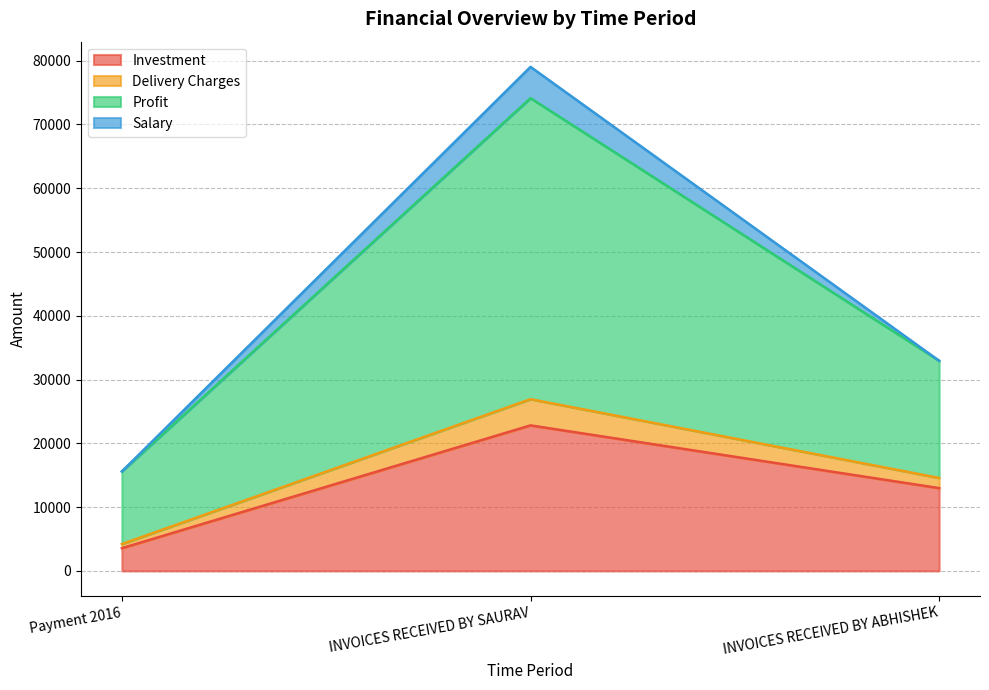

What is the highest value of the Investment series?

22818